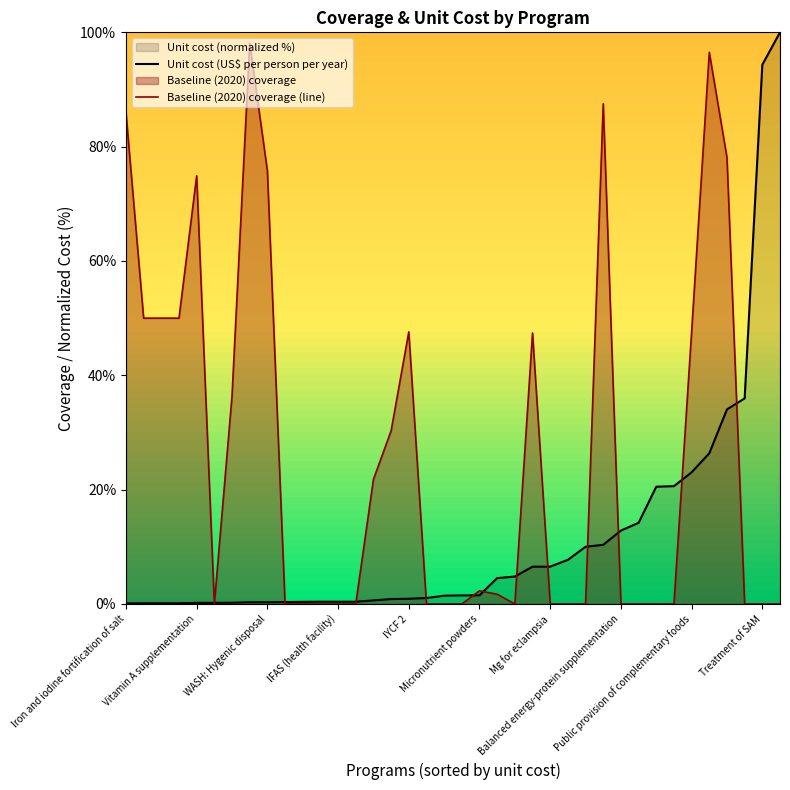

What is the difference between the highest and lowest values at 11?

0.4